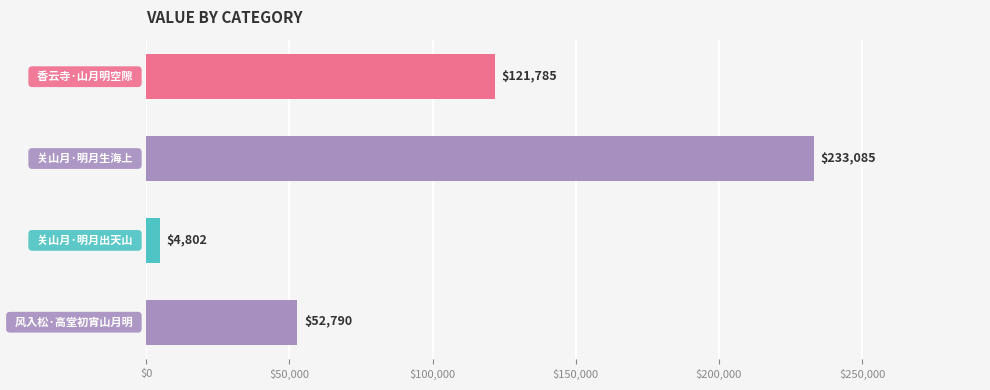

What is the greatest value displayed?

233085